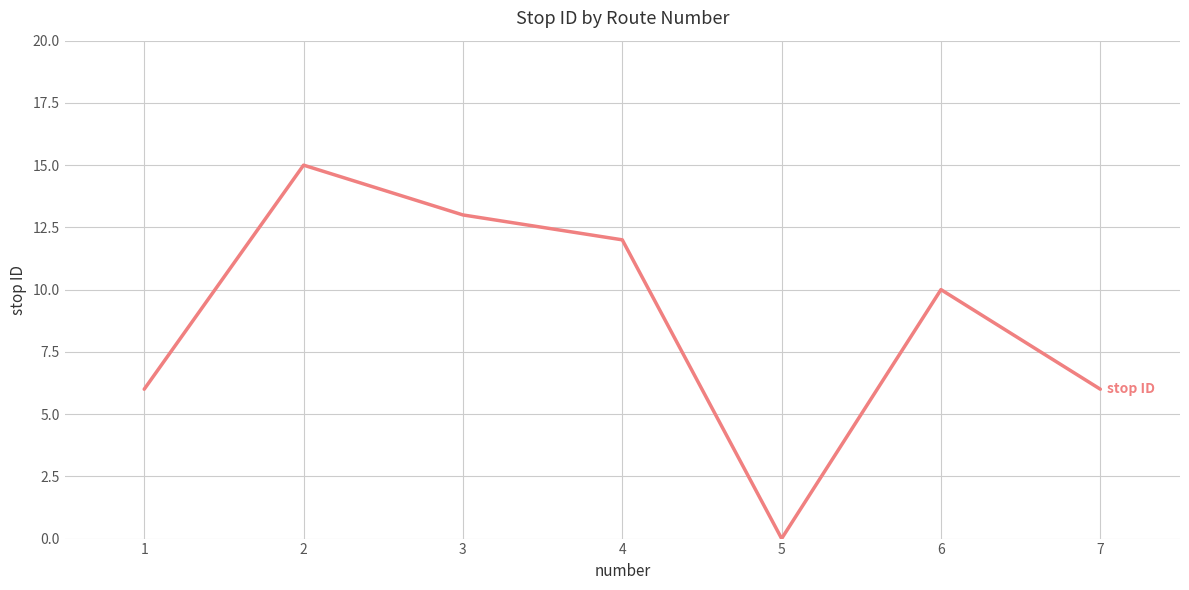

Is it true that the value at 7 is 6?

True